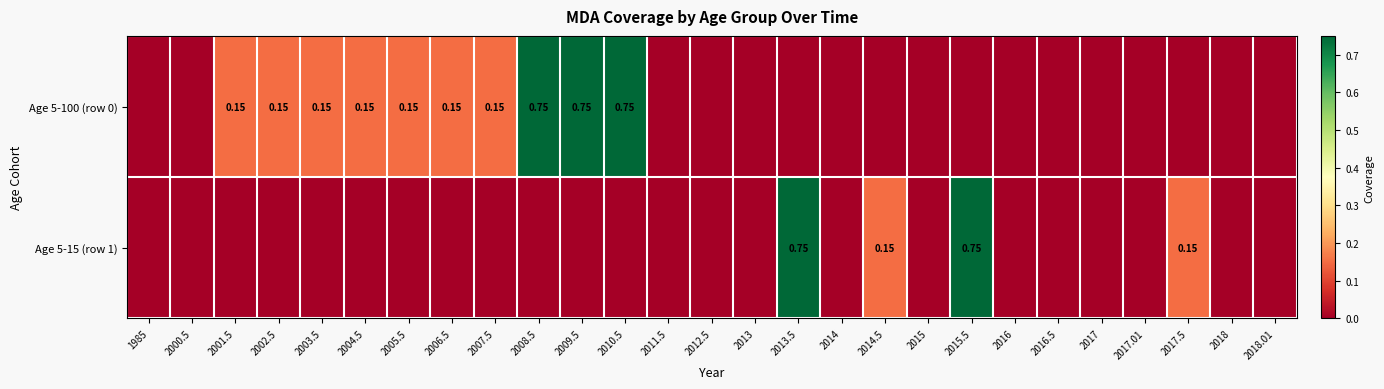

What is the total value across all series at 2013.5?

0.8